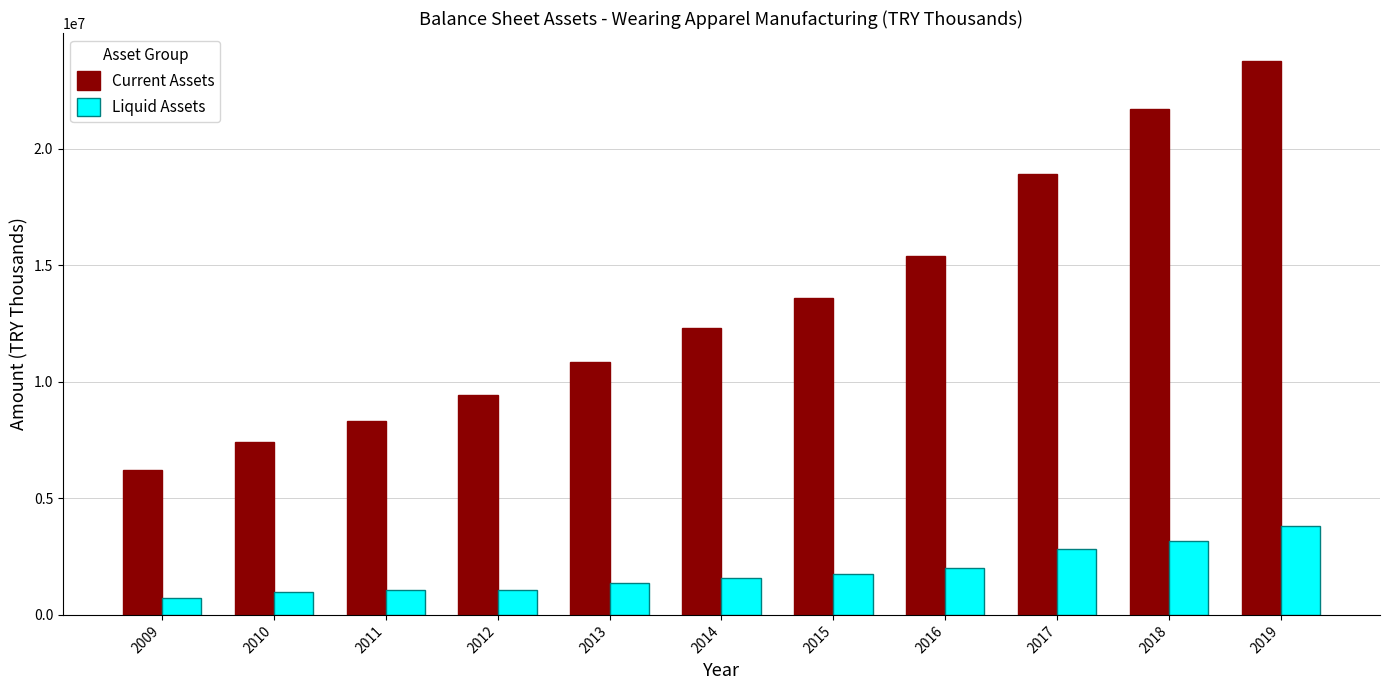

What is the minimum value for Current Assets?

6232184.3